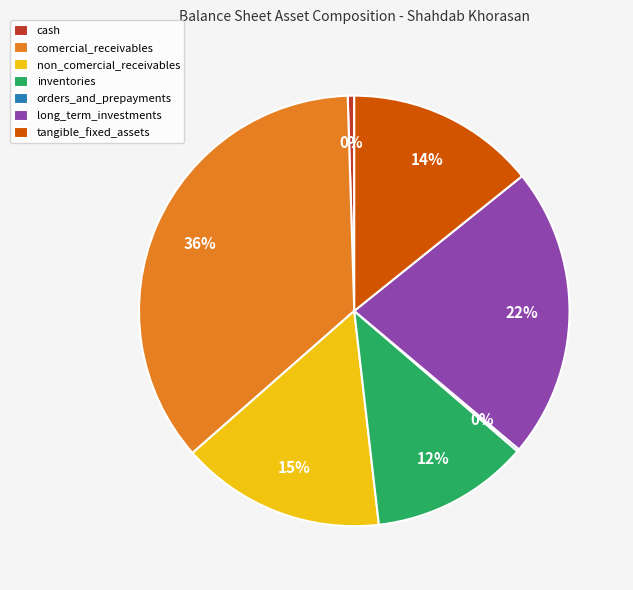

To the nearest percent, what is the average slice percentage?

14%